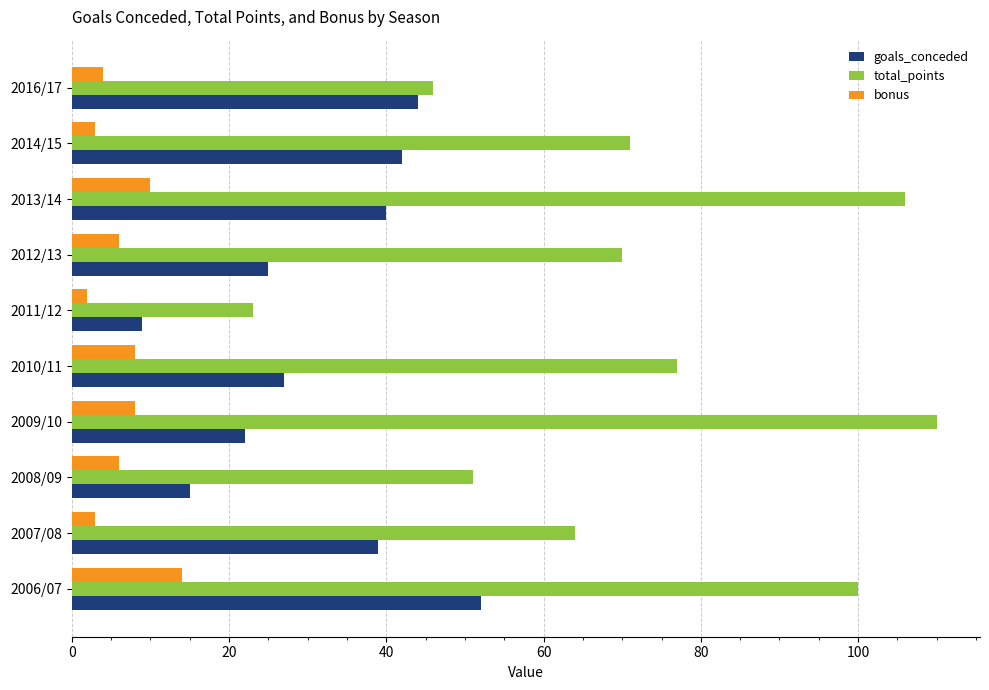

Which series has the largest total across all categories?

total_points